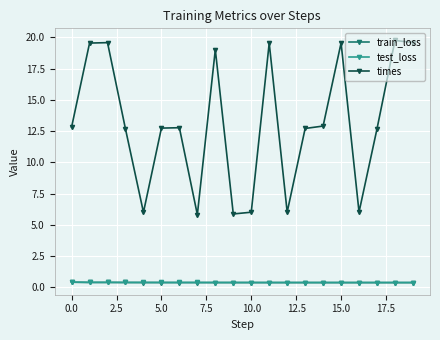

What is the value of the times point at the 8th from the left?

5.8